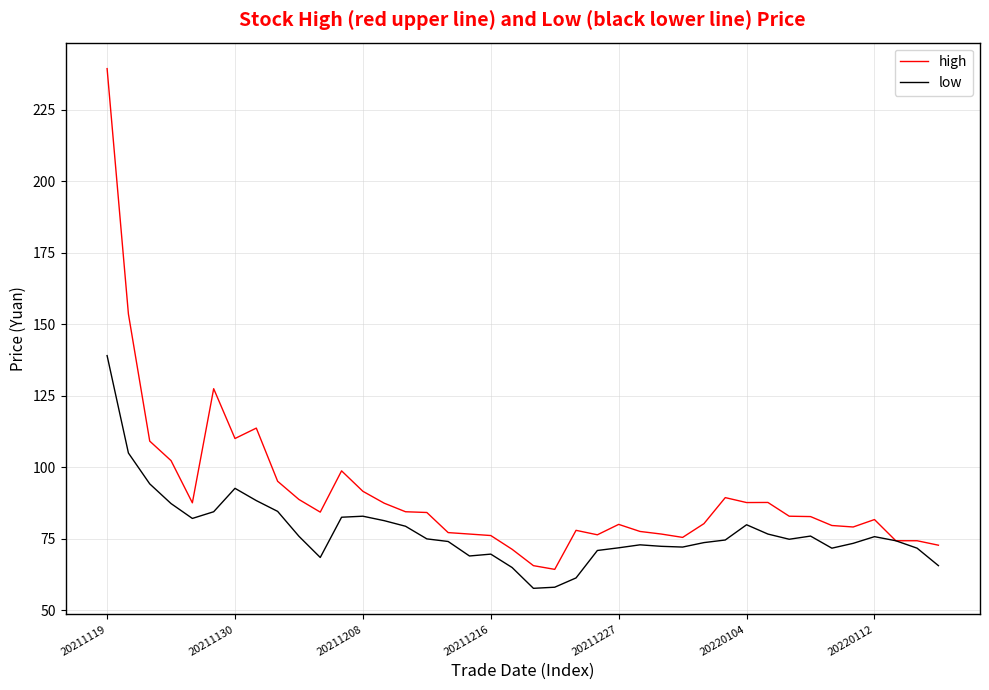

Which series has the widest spread of values?

high